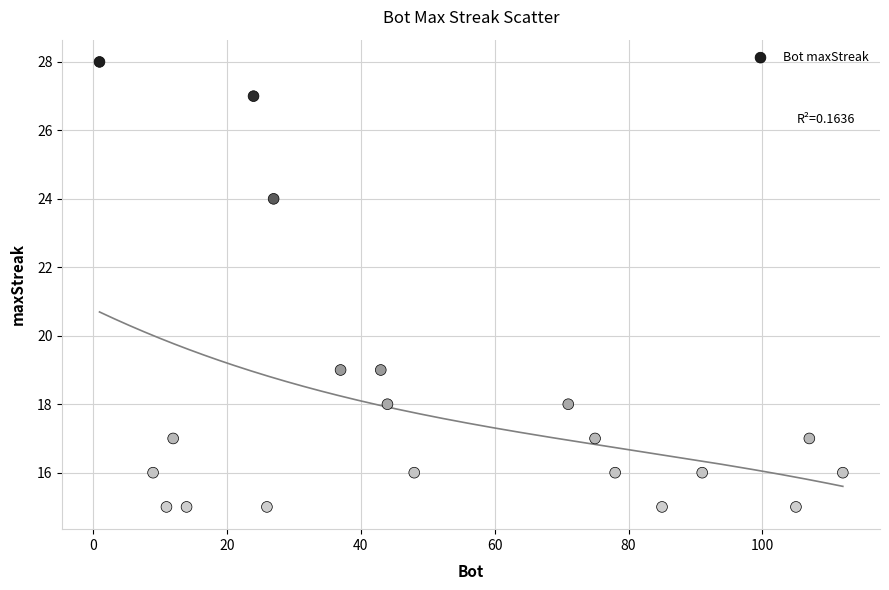

What is the range of X values (max minus min)?

111